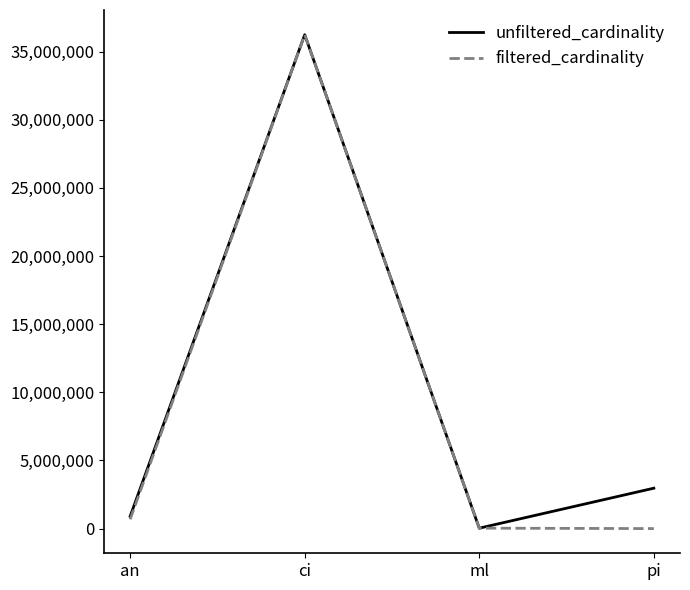

Between an and ml, which series saw the biggest shift?

unfiltered_cardinality